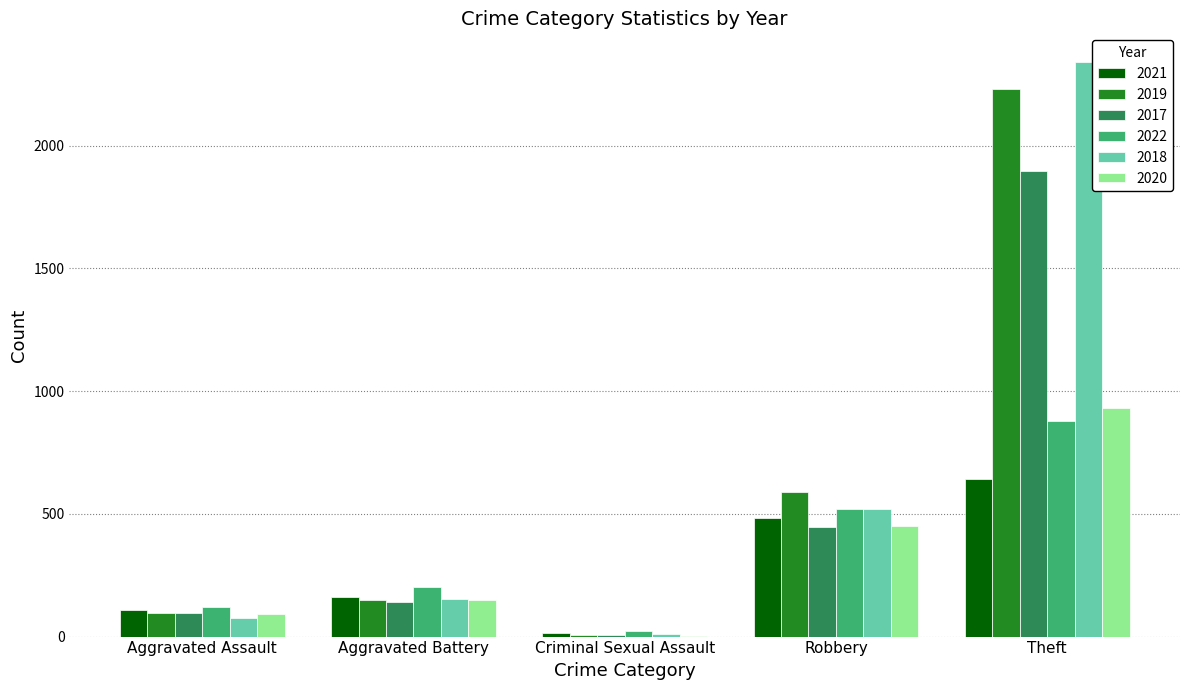

Is the value of 2019 at Criminal Sexual Assault greater than the value of 2022 at Aggravated Battery?

No